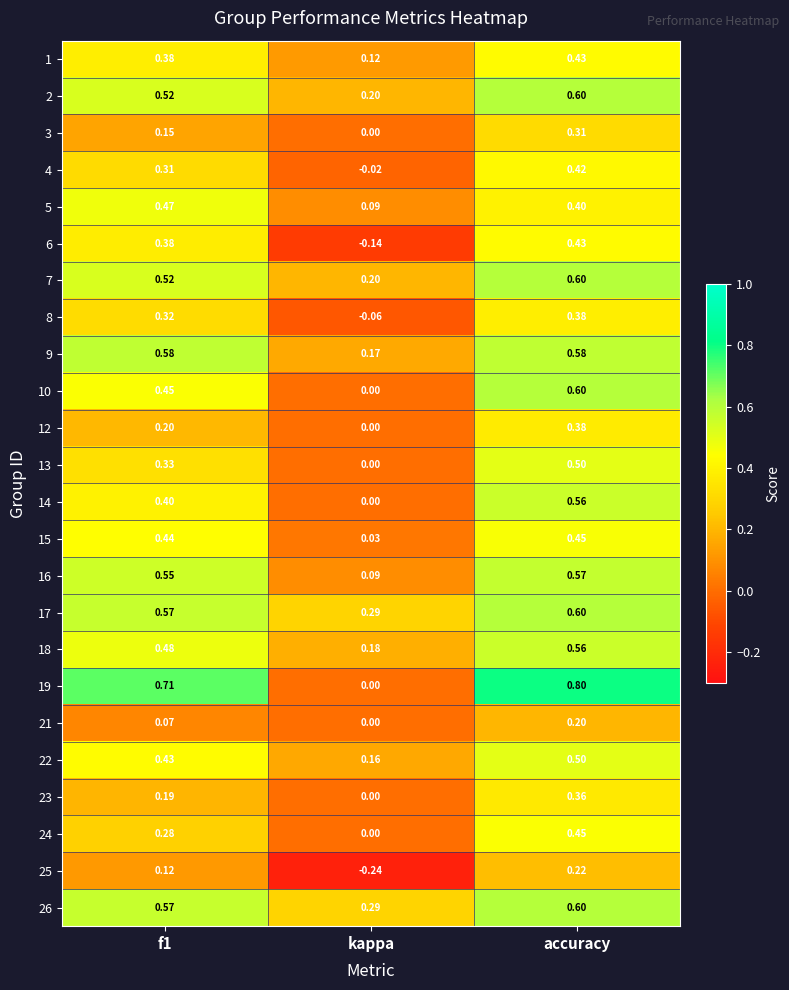

At which category is the sum across all series the highest?

accuracy